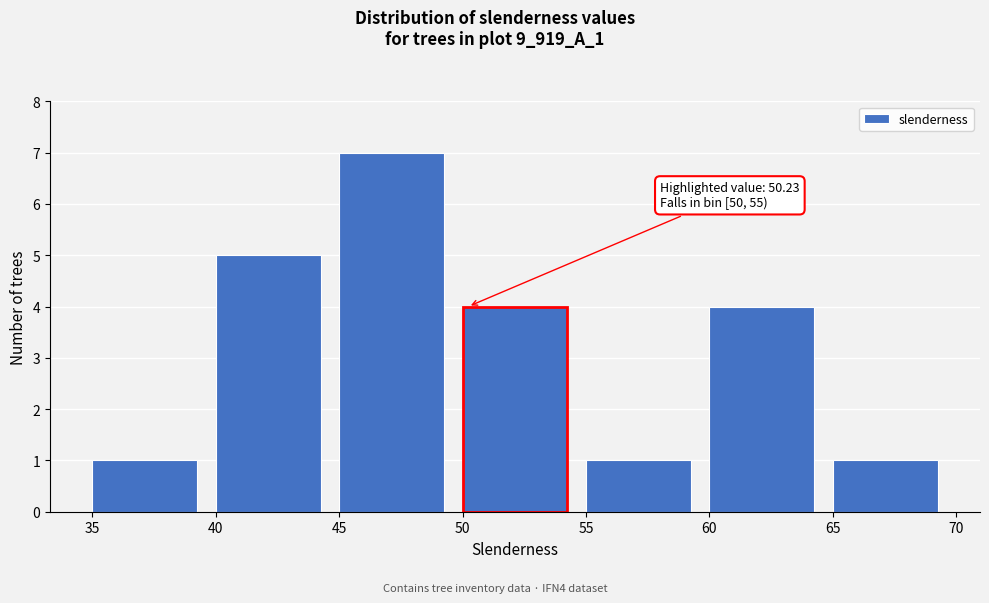

Over which range of the x-axis is the bar tallest?

45 to 50